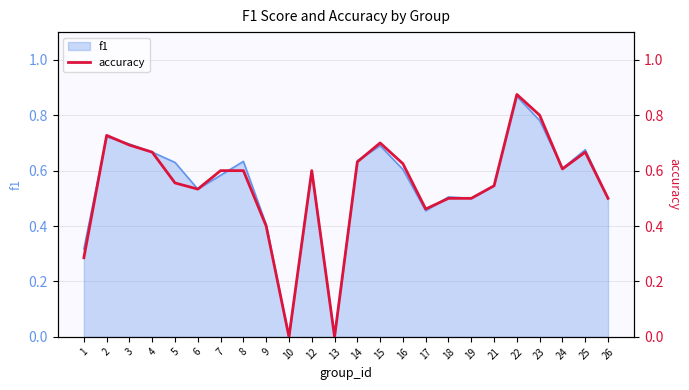

List the labels in order of value, largest first.

22, 23, 2, 15, 3, 4, 25, 14, 16, 24, 7, 8, 12, 5, 21, 6, 18, 19, 26, 17, 9, 1, 10, 13